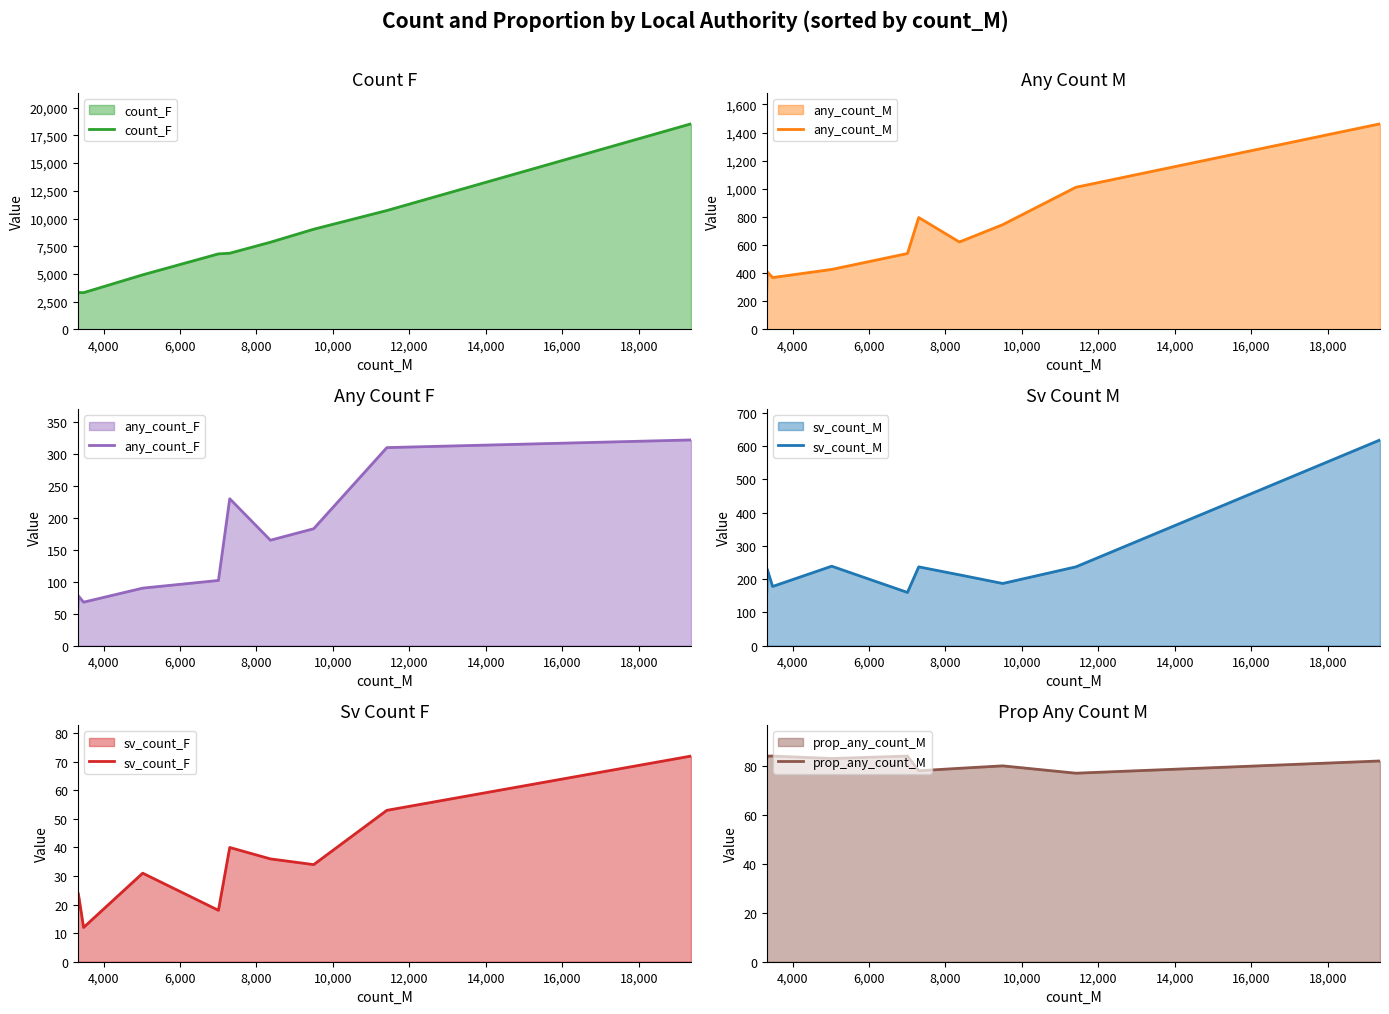

In prop_any_count_M, how many points are lower than both neighbors (excluding endpoints)?

3